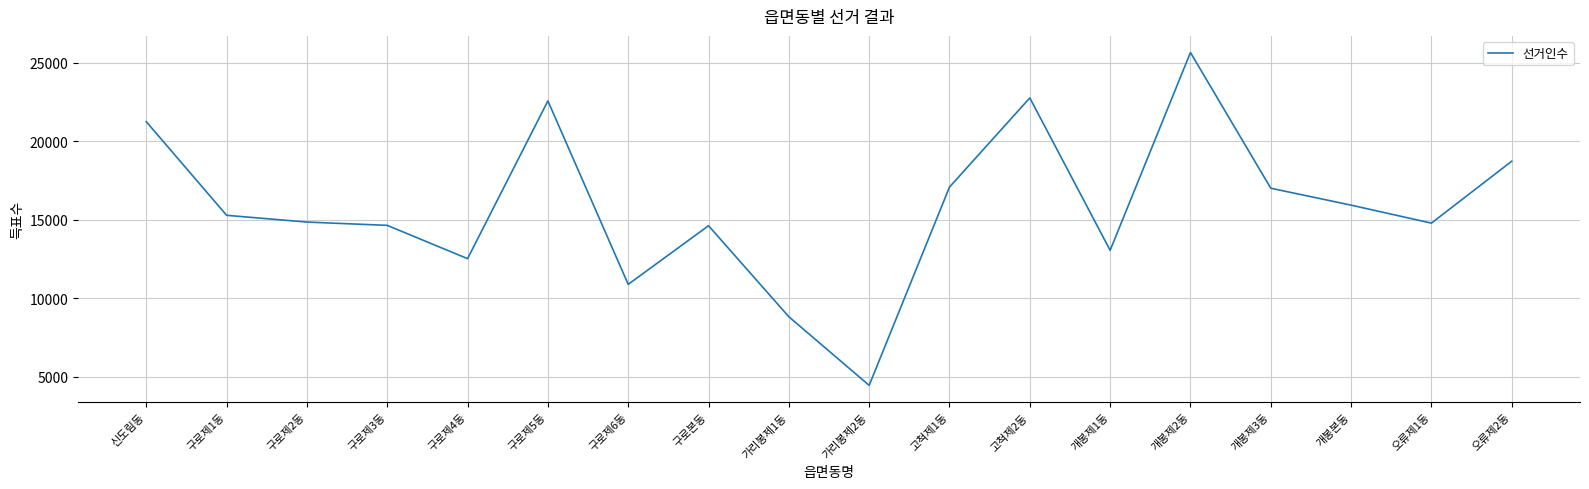

What is the difference between the second highest and second lowest values?

13949